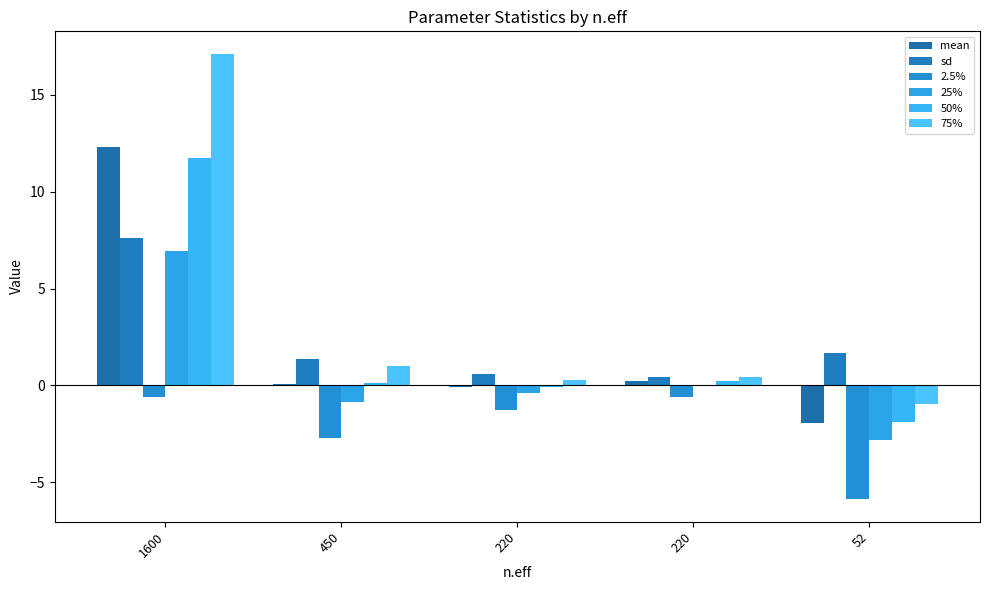

How many groups of bars are there?

5